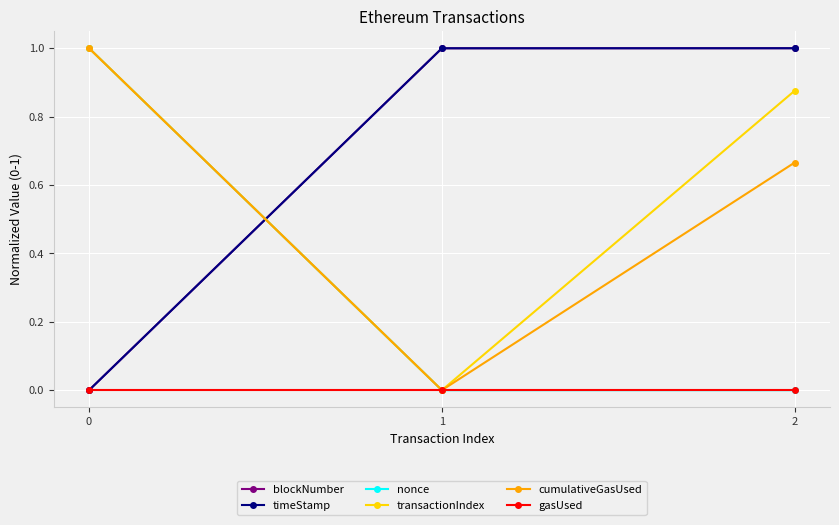

At which category is the sum across all series the highest?

2